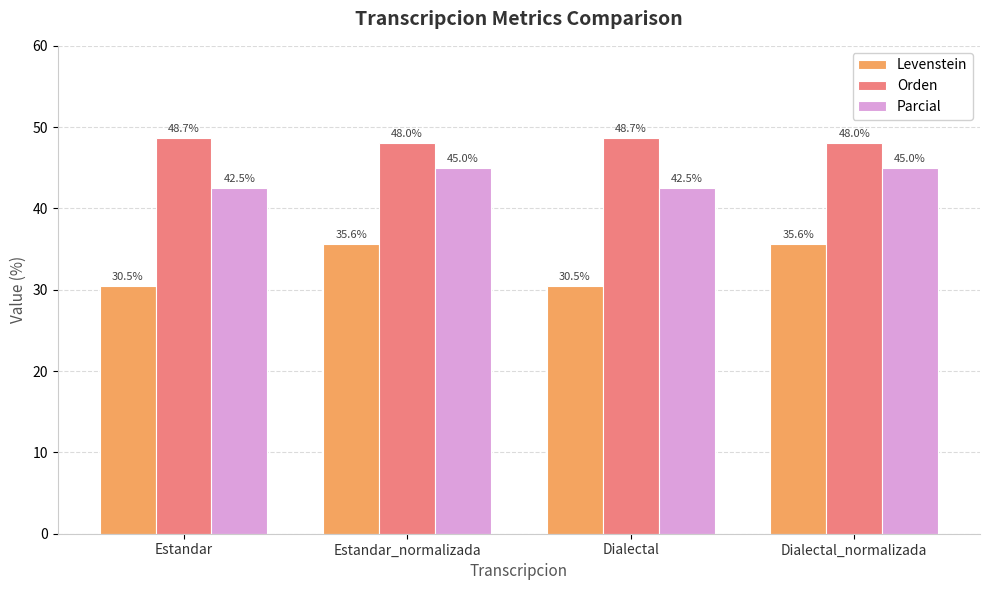

The value of Levenstein at Dialectal is 30.5. True or false?

True